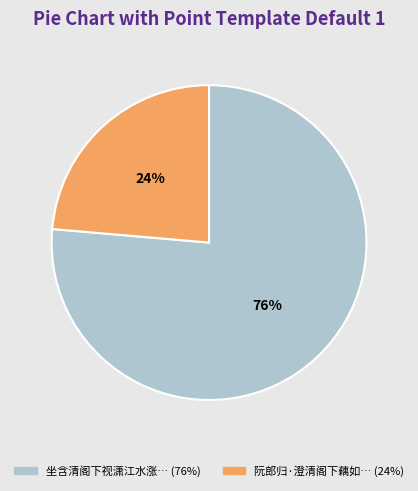

Is there any slice that represents more than half of the pie?

Yes